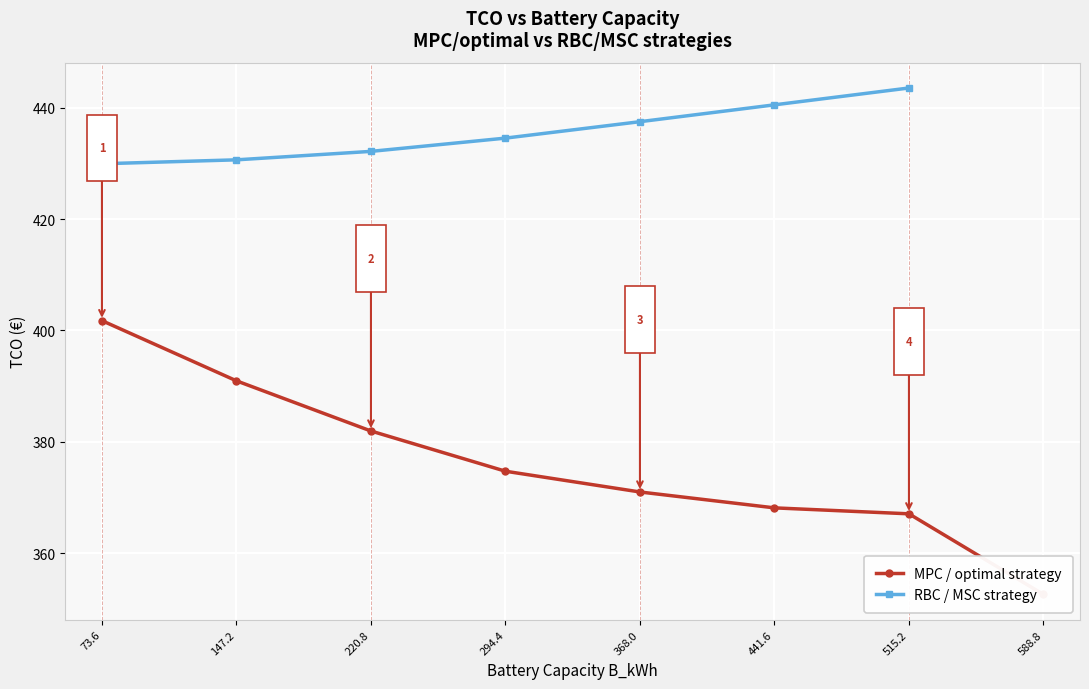

True or false: the data shows 432.1 at 220.8.

True